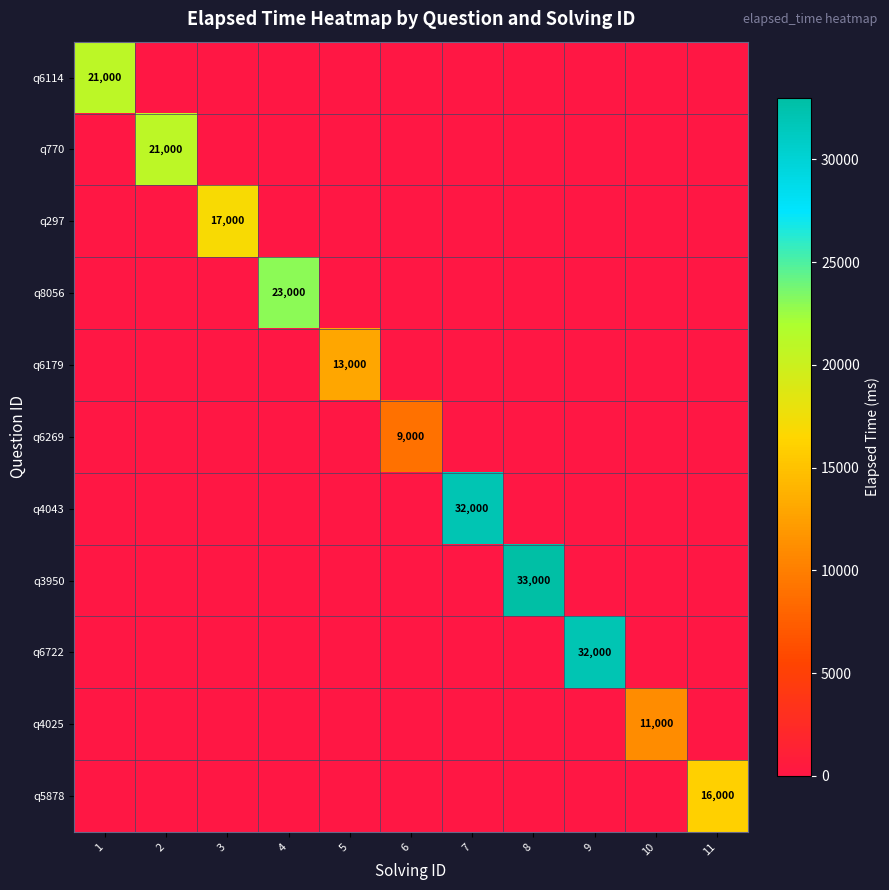

How many values in the q6114 series exceed 0?

1